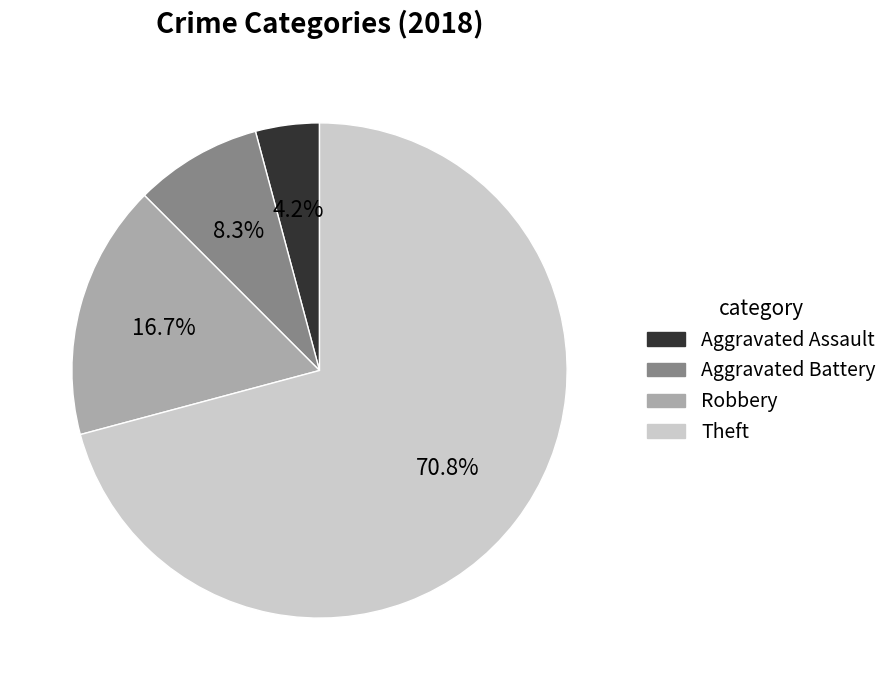

Which slice represents more than half of the pie?

Theft